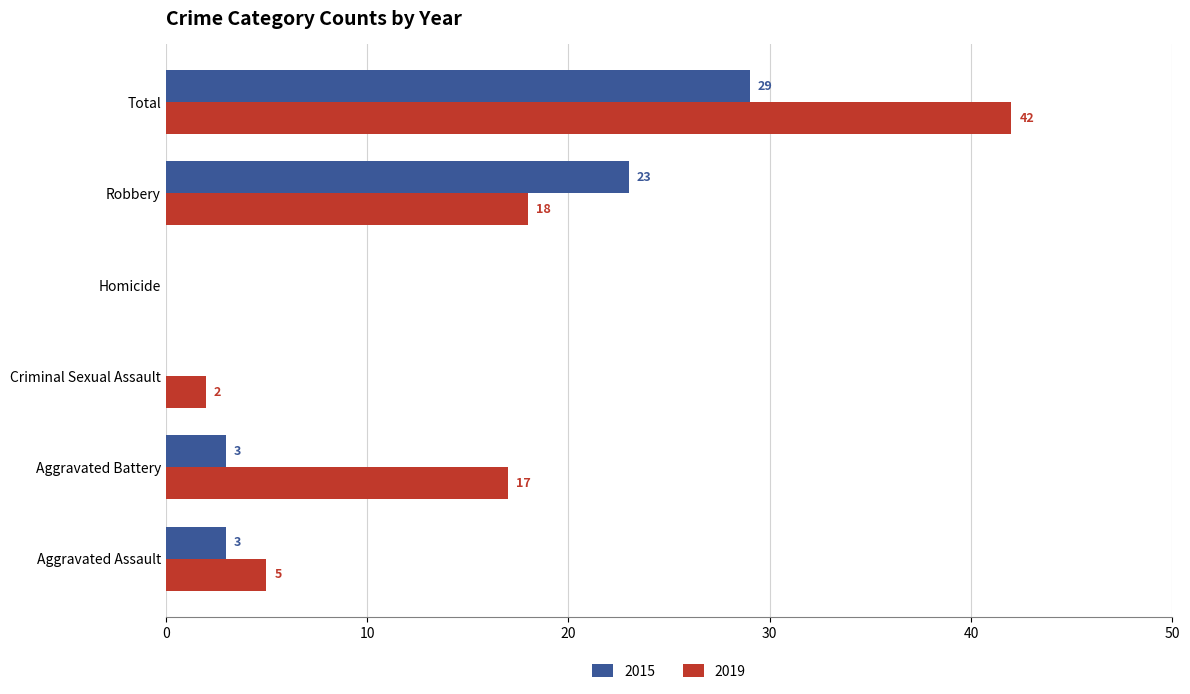

Where is 2019 nearest to the value 21?

Robbery